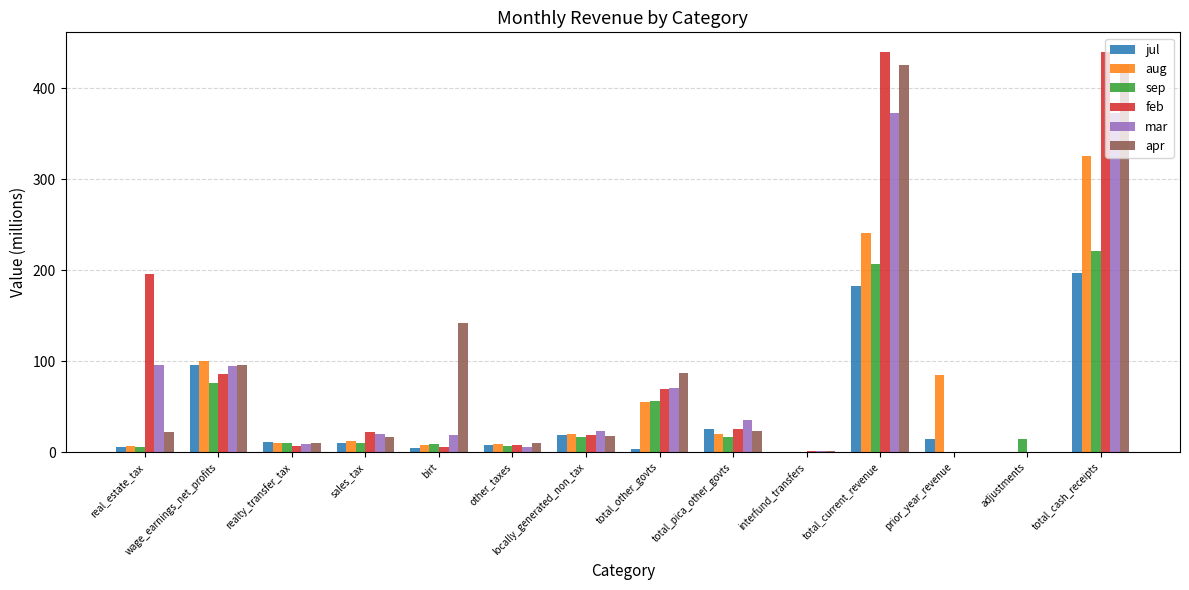

What is the sum of the sep values at wage_earnings_net_profits and locally_generated_non_tax?

92.8